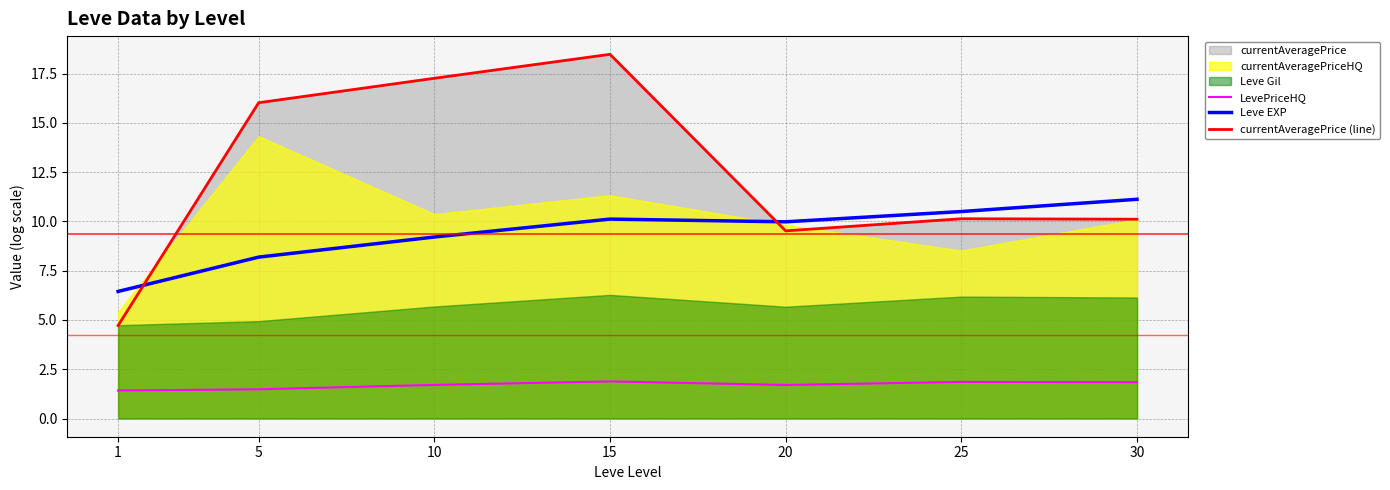

Where is the first local minimum for currentAveragePrice (line)?

20